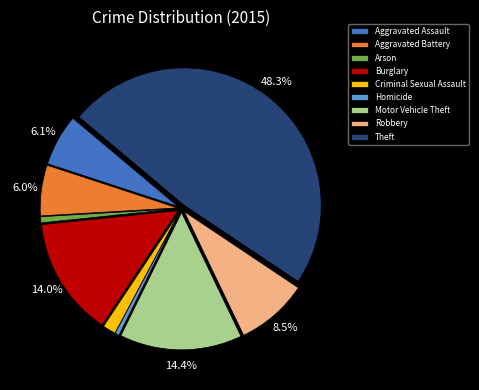

Which slice is the largest?

Theft